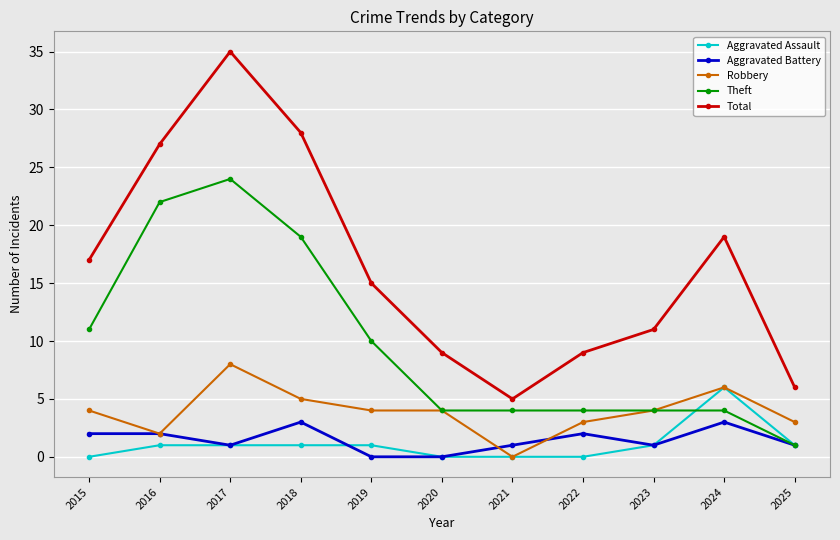

Count the number of categories in the chart.

11